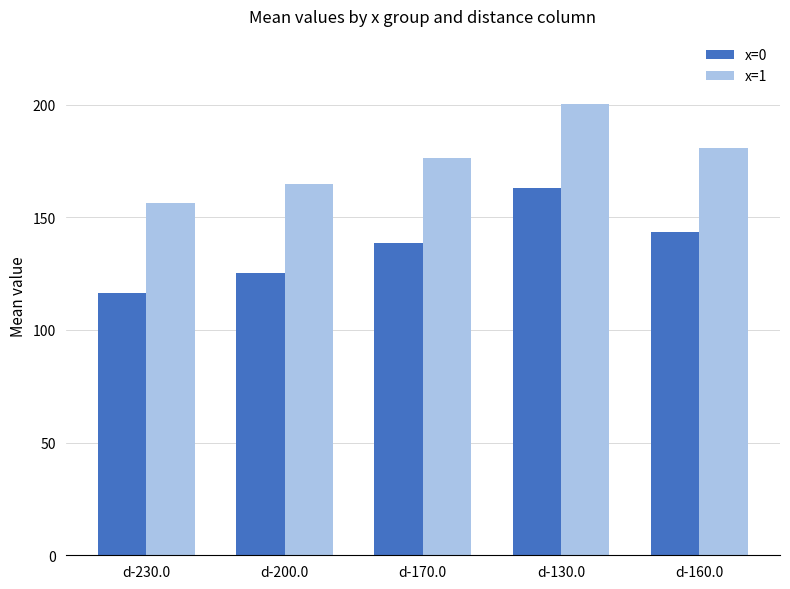

Reading left to right, what are all the values shown in this chart?

x=0: 116.4	125.3	138.4	162.9	143.6
x=1: 156.4	164.9	176.4	200.4	180.8